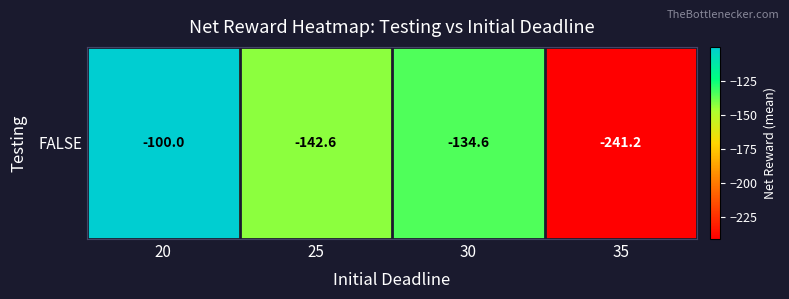

Where does the data first go above -134?

20